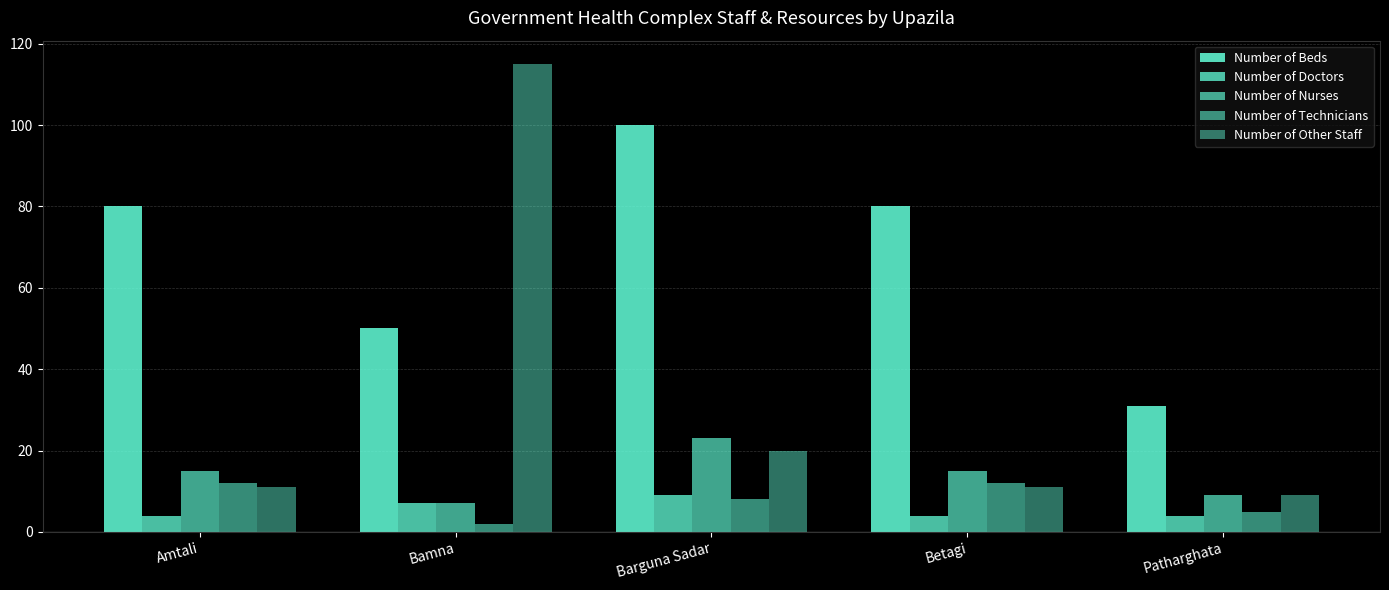

What is the approximate value of Number of Doctors at Bamna?

7